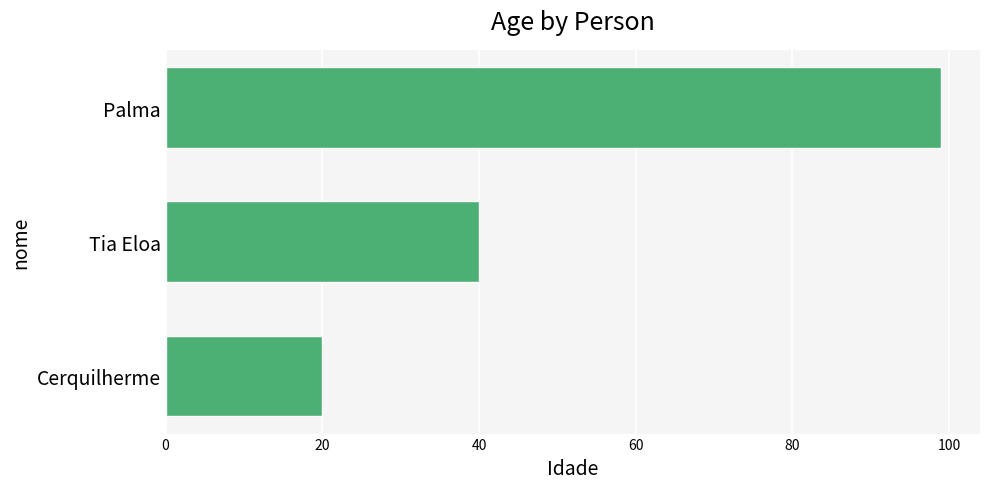

How many data points does each series have?

3